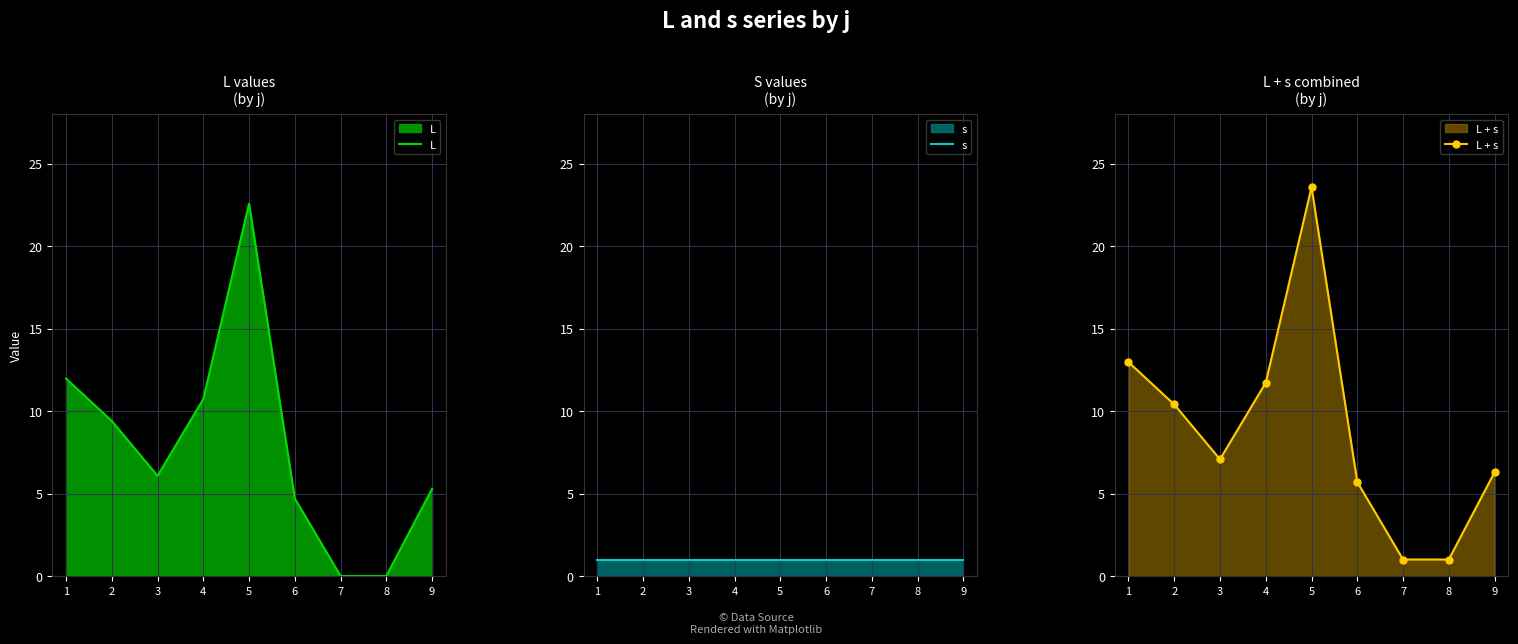

List the series in order of their peak value, highest first.

L + s, L, s